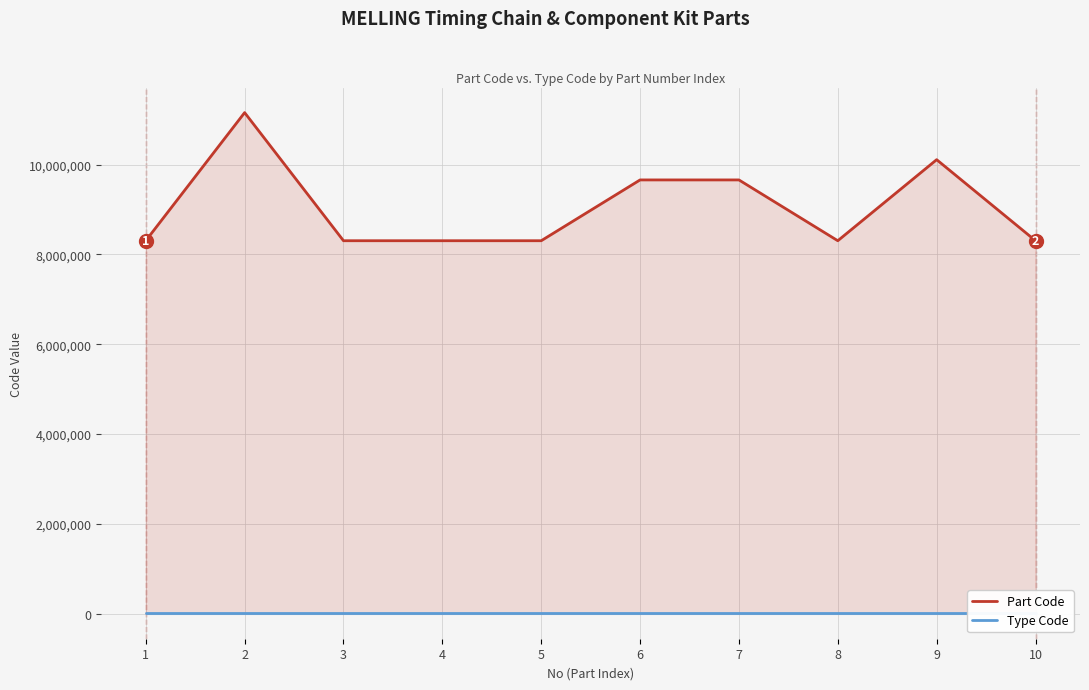

Which series has the largest range (max minus min)?

Part Code